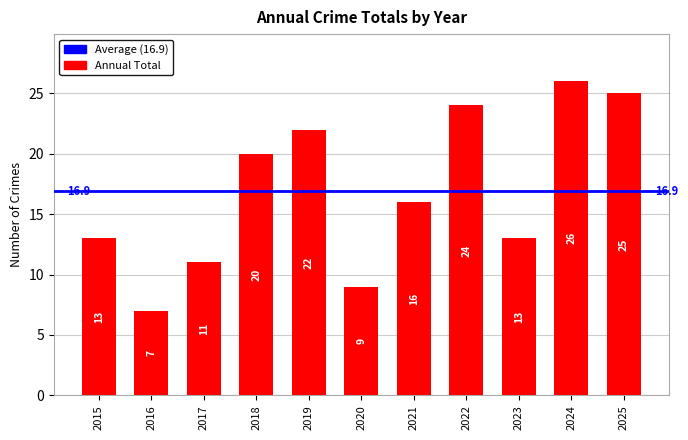

What is the value of the 8th bar from the left?

24